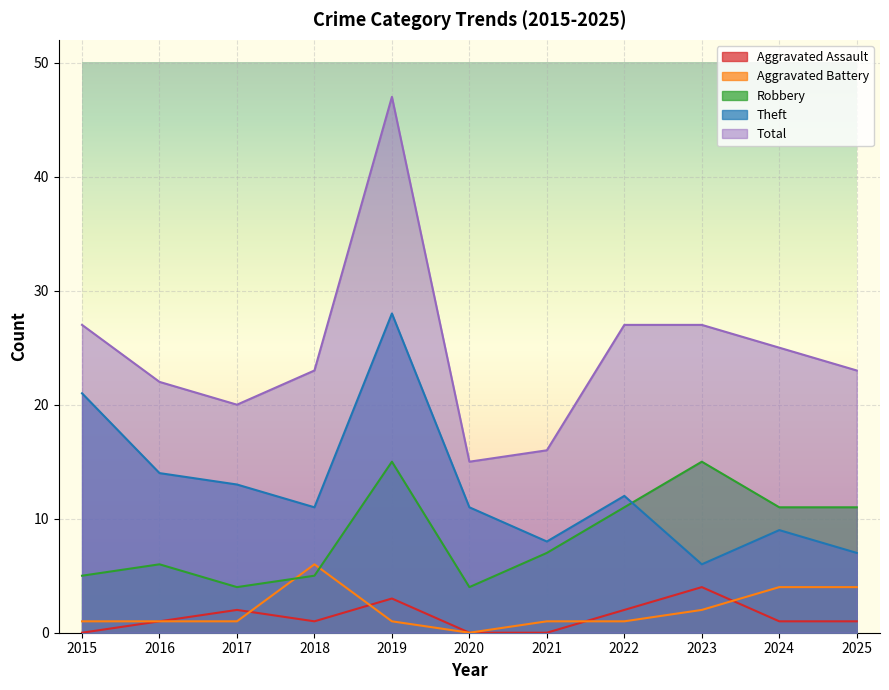

Reading left to right, what are all the values shown in this chart?

Aggravated Assault: 0	1	2	1	3	0	0	2	4	1	1
Aggravated Battery: 1	1	1	6	1	0	1	1	2	4	4
Robbery: 5	6	4	5	15	4	7	11	15	11	11
Theft: 21	14	13	11	28	11	8	12	6	9	7
Total: 27	22	20	23	47	15	16	27	27	25	23